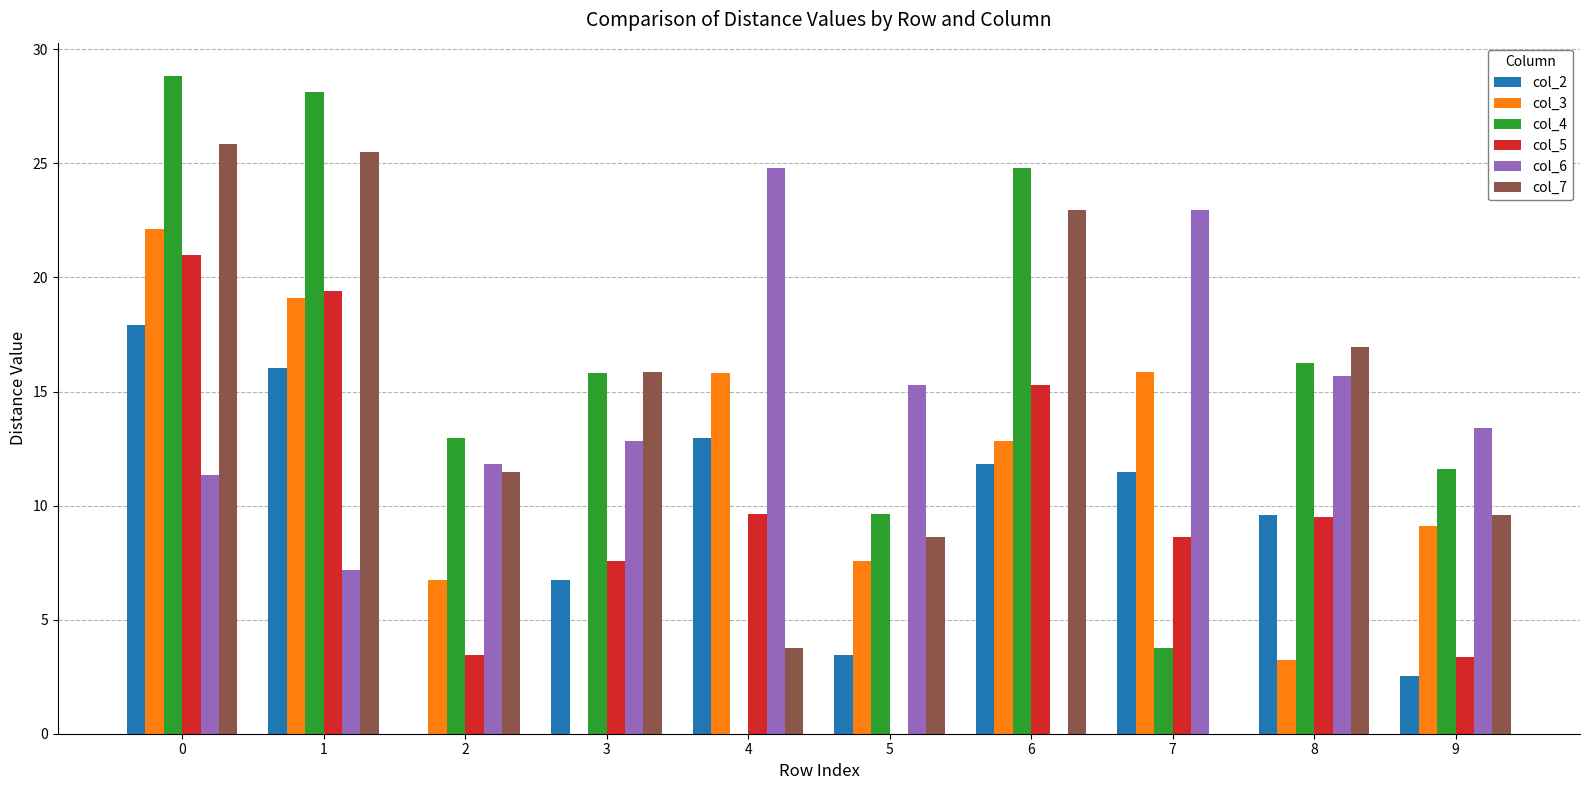

How many groups of bars are there?

10